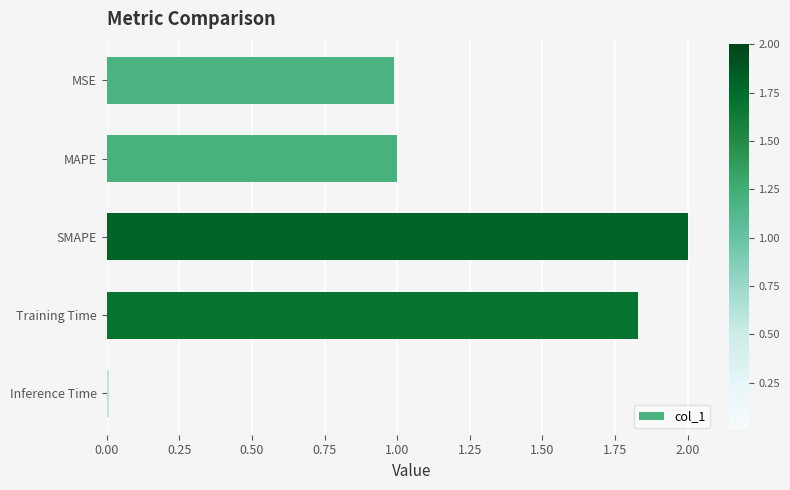

What is the greatest value displayed?

2.0